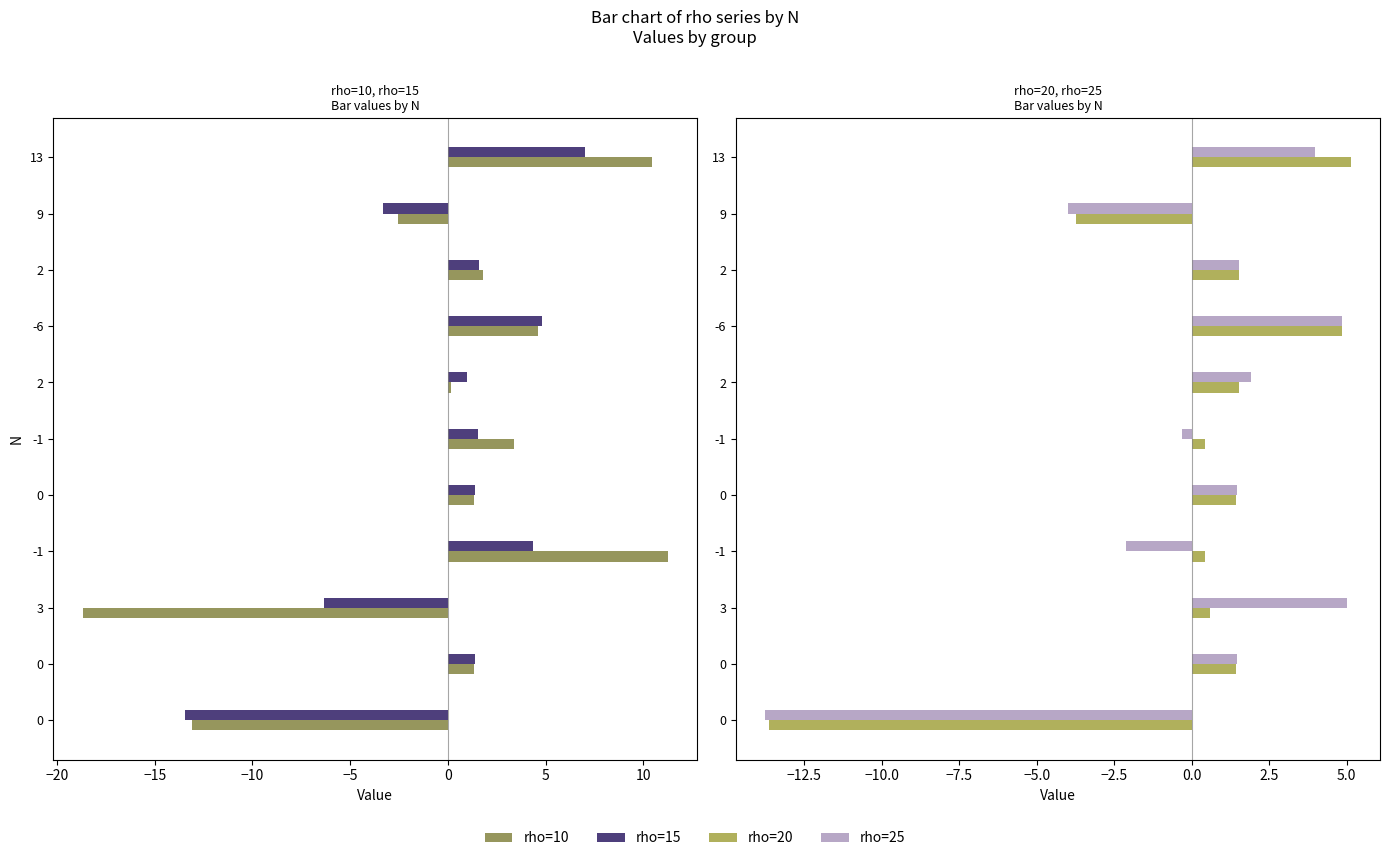

Reading left to right, list all the values displayed in this chart.

rho=10: -13.1	1.3	-18.7	11.3	1.3	3.4	0.2	4.6	1.8	-2.5	10.4
rho=15: -13.4	1.4	-6.3	4.3	1.4	1.6	1.0	4.8	1.6	-3.3	7.0
rho=20: -13.6	1.4	0.6	0.4	1.4	0.4	1.5	4.9	1.5	-3.7	5.1
rho=25: -13.8	1.5	5.0	-2.1	1.5	-0.3	1.9	4.8	1.5	-4.0	4.0